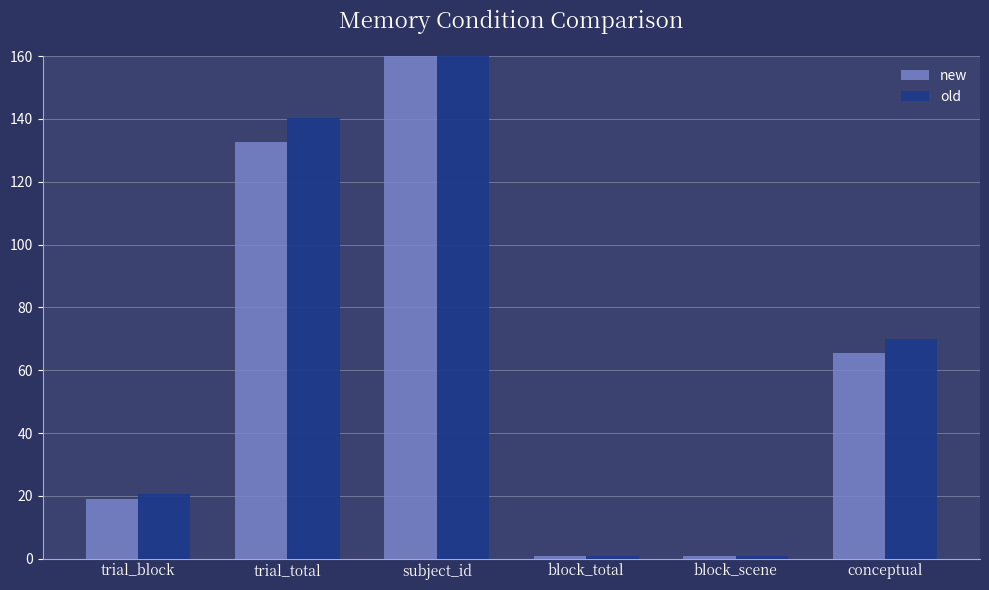

How many data points does each series have?

6